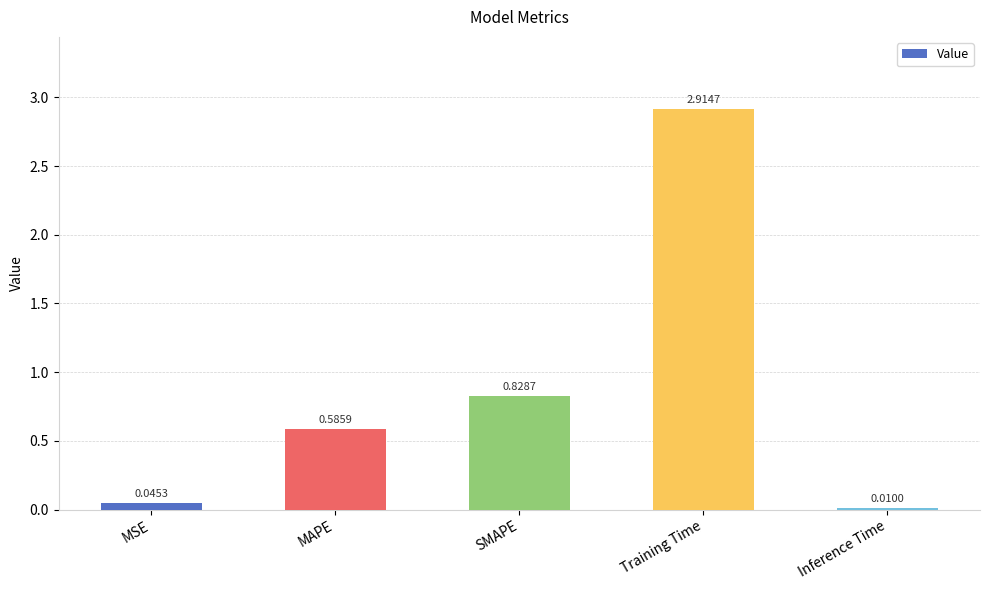

At which label is the value closest to 1?

SMAPE